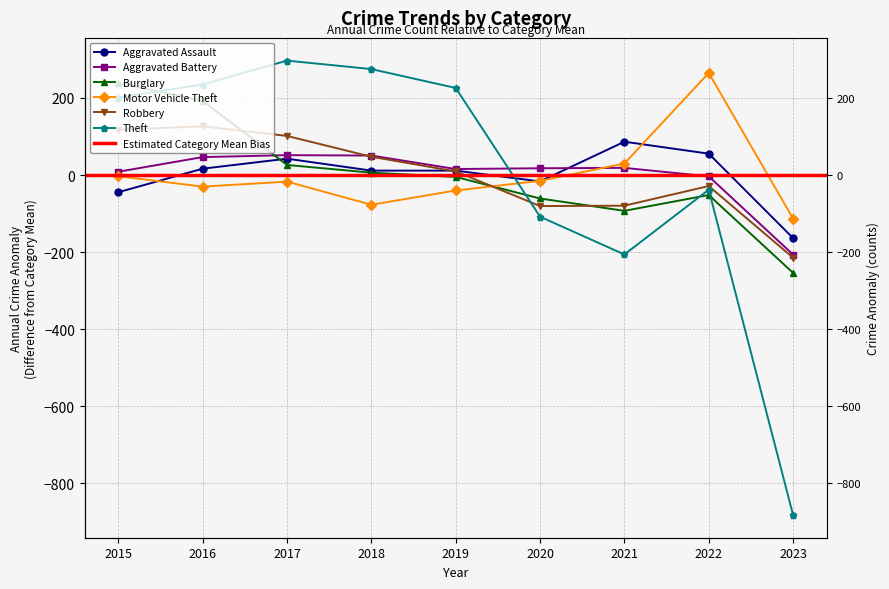

Is it true that Theft equals 297.0 at 2017?

True